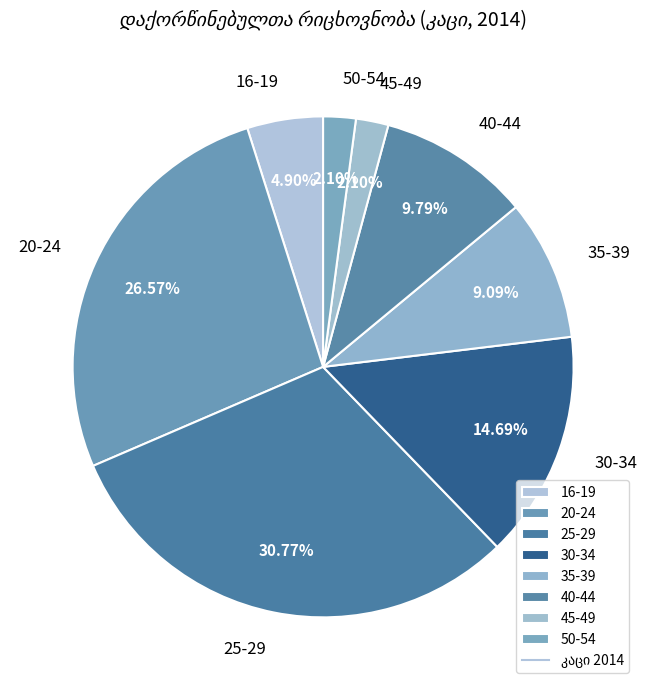

To the nearest percent, what is the difference between the largest and smallest slice percentages?

29%